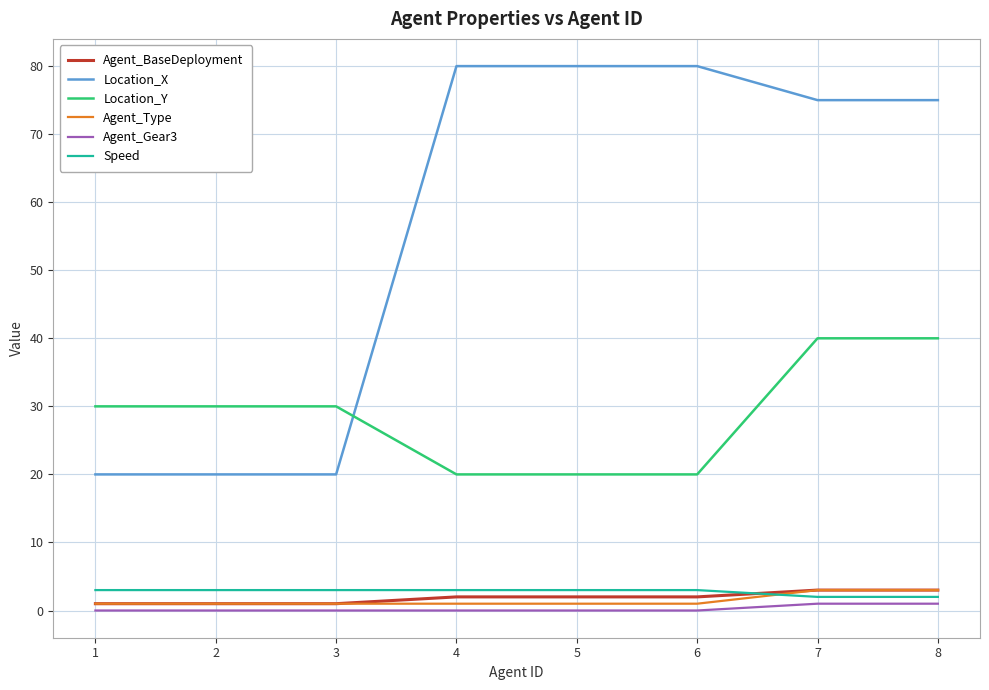

Is the value of Location_X at 4 greater than the value of Agent_Type at 4?

Yes